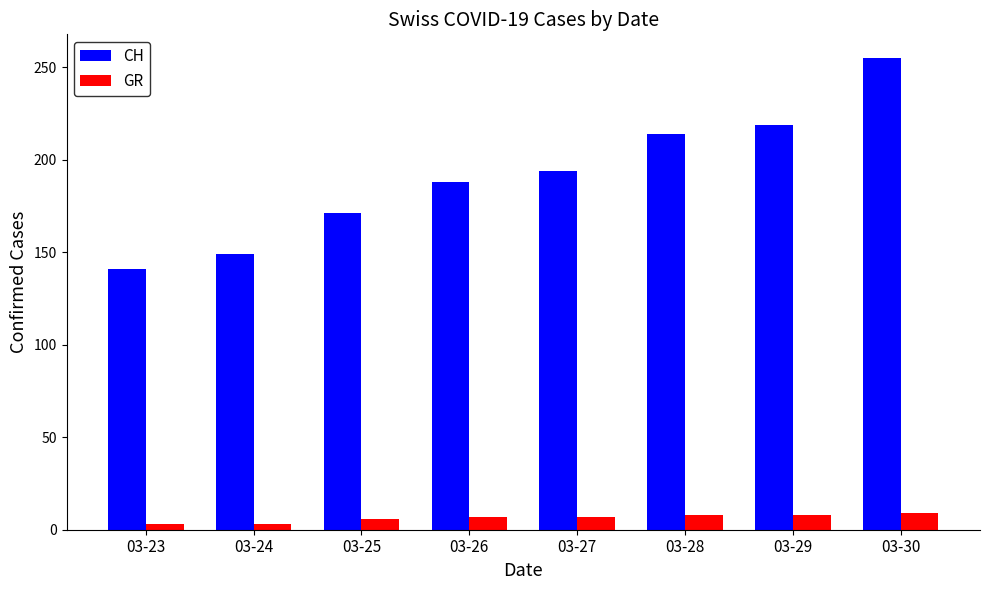

Rank the series by their average value, from lowest to highest.

GR, CH